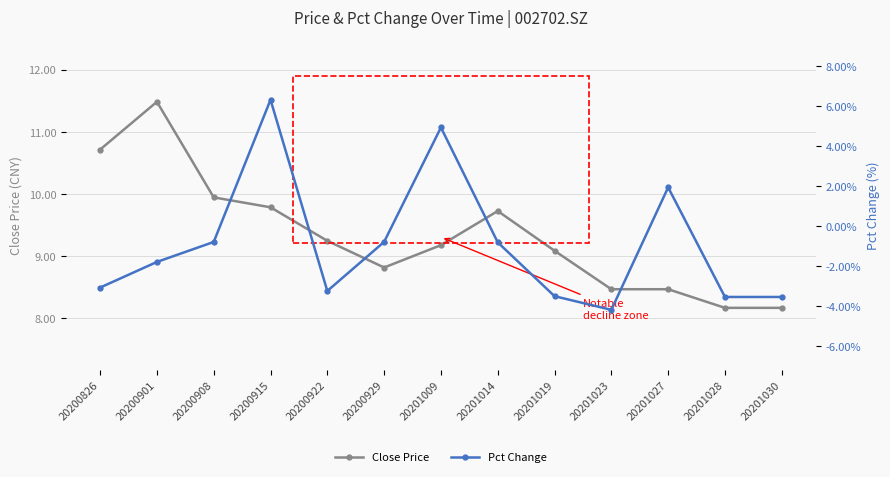

True or false: Pct Change has a value of -3.5 at 20201028.

True